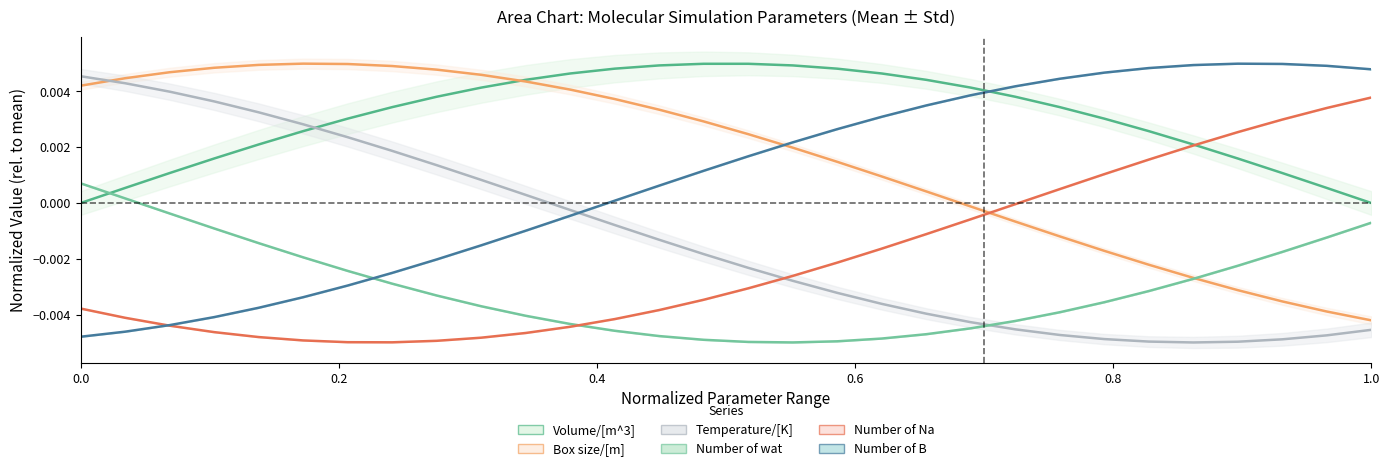

True or false: Volume/[m^3] (mean) and Number of wat (mean) intersect in this chart.

True